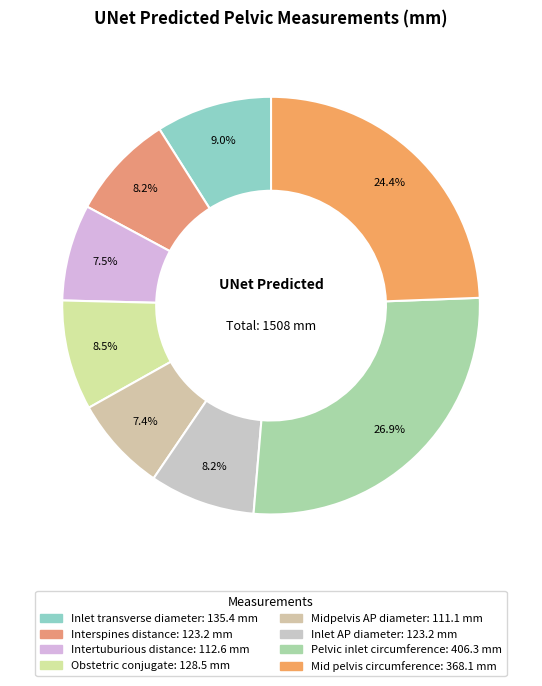

How many slices are in this pie chart?

8